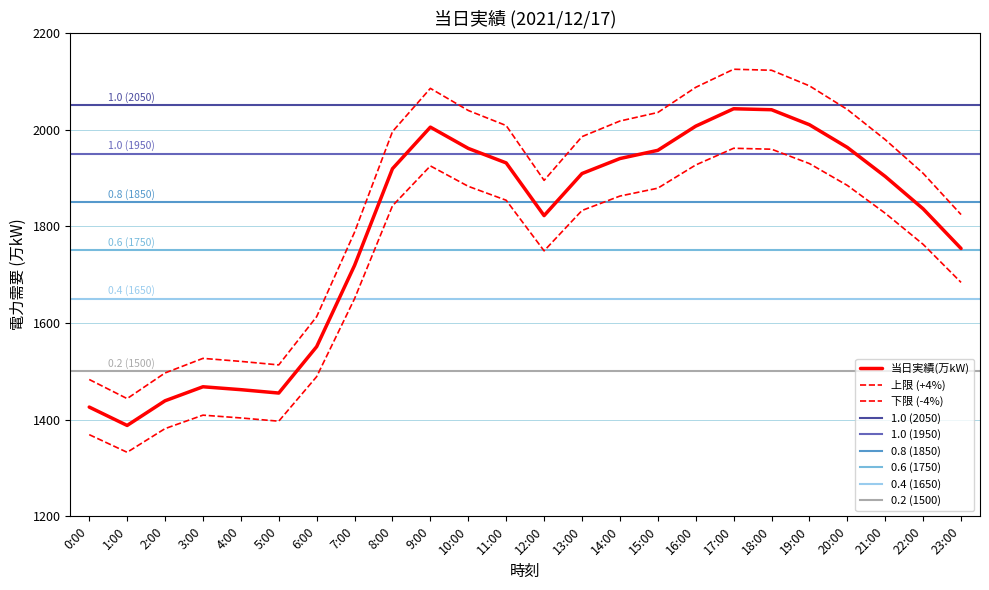

What is the minimum value shown in the chart?

1388